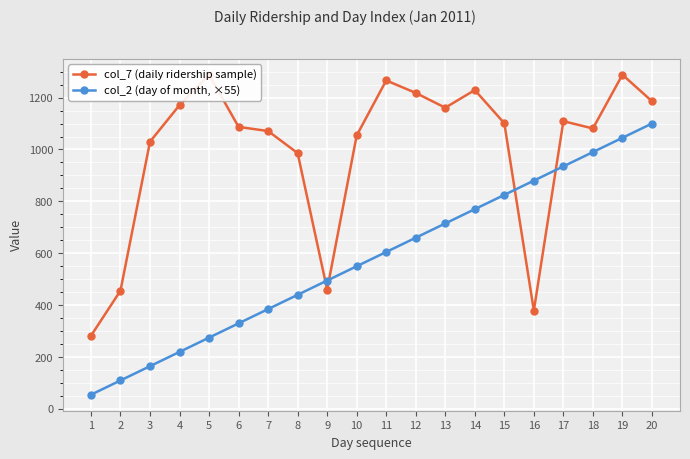

After their last crossing, which series has the higher values: col_7 (daily ridership sample) or col_2 (day of month, ×55)?

col_7 (daily ridership sample)